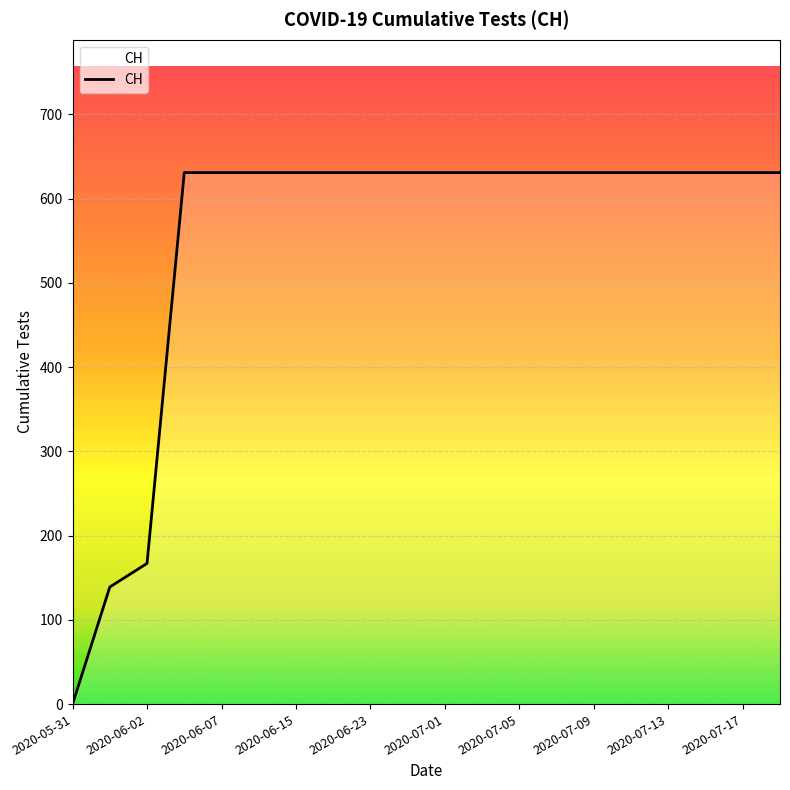

What is the difference between the maximum and minimum values?

631